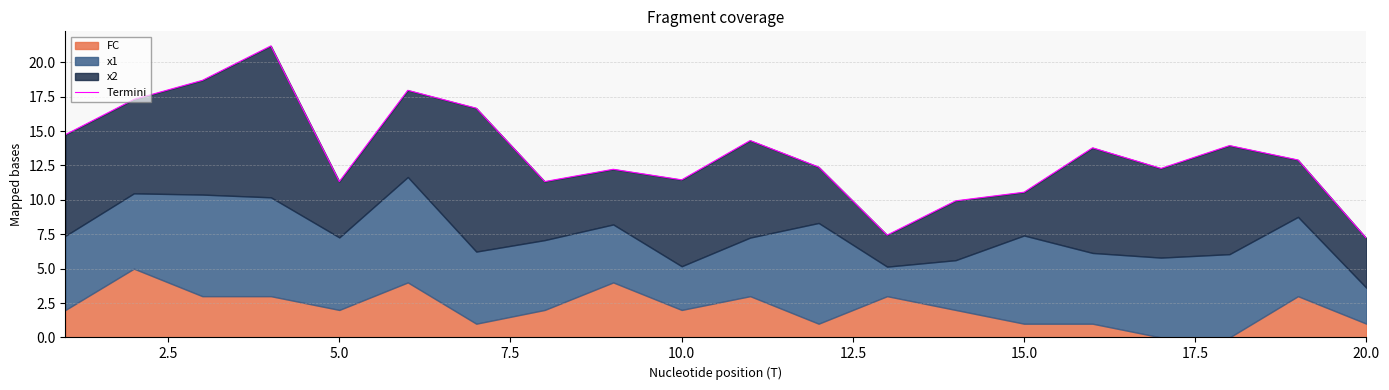

What position from the left is 7.5?

4